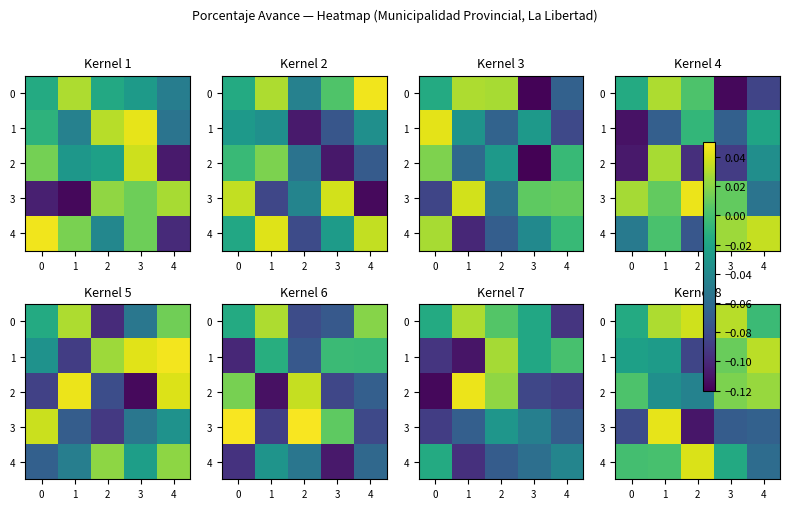

Between 1 and 3, which is larger?

3